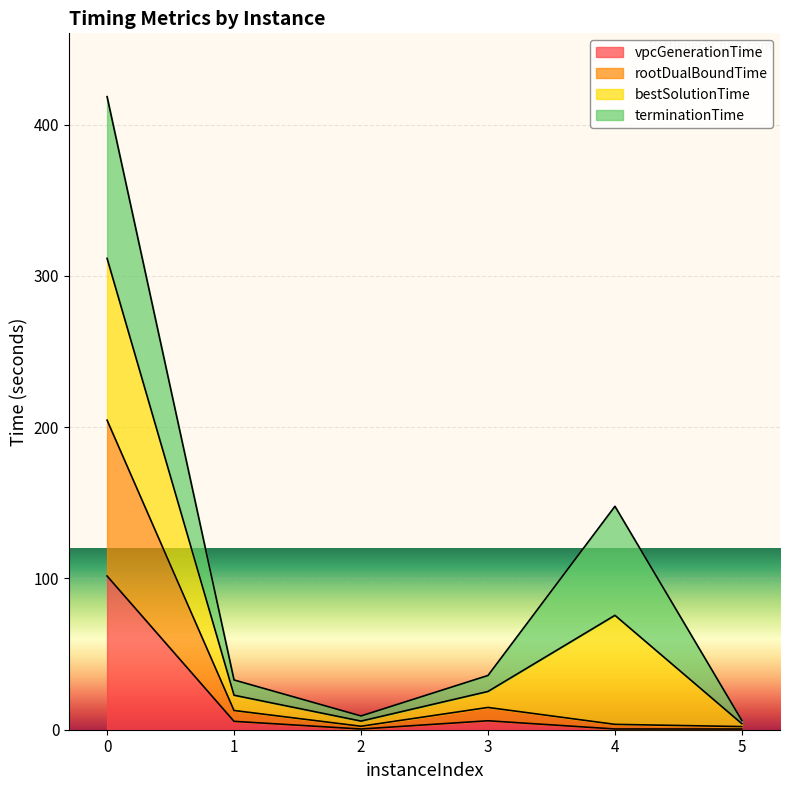

Does the chart display data point markers on the line(s)?

No